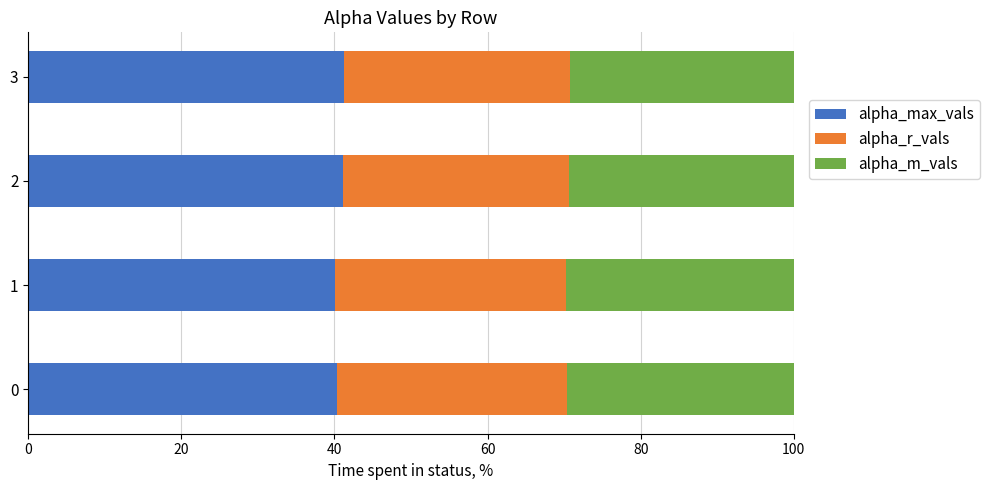

What is the maximum value for alpha_max_vals?

41.2